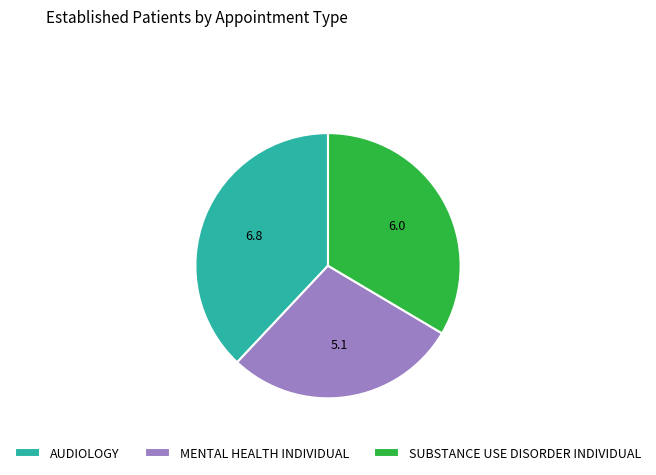

Is it true that SUBSTANCE USE DISORDER INDIVIDUAL is 34% of the pie?

True